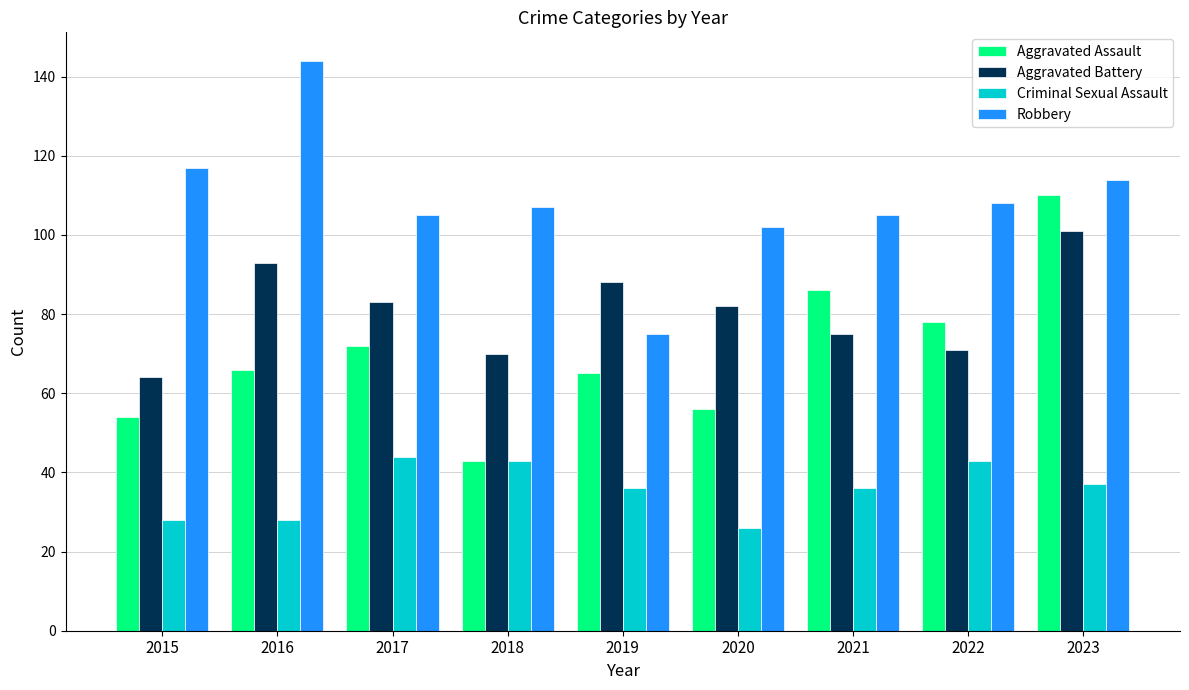

The Aggravated Battery series shows 100 at 2015. True or false?

False